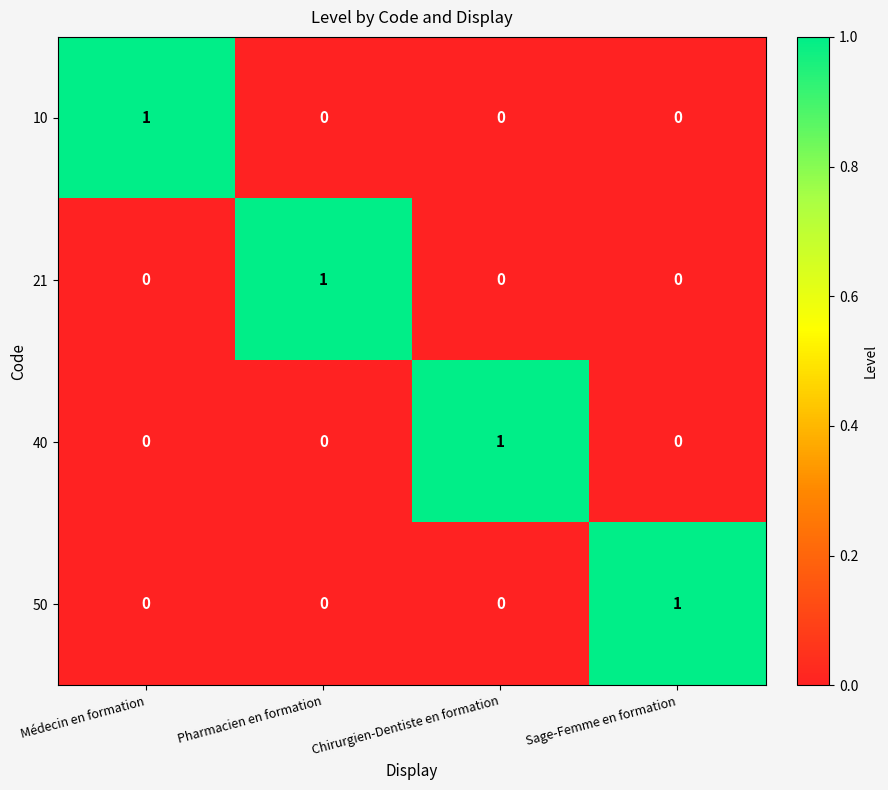

Reading left to right, list all the values displayed in this chart.

10: Médecin en formation=1	Pharmacien en formation=0	Chirurgien-Dentiste en formation=0	Sage-Femme en formation=0
21: Médecin en formation=0	Pharmacien en formation=1	Chirurgien-Dentiste en formation=0	Sage-Femme en formation=0
40: Médecin en formation=0	Pharmacien en formation=0	Chirurgien-Dentiste en formation=1	Sage-Femme en formation=0
50: Médecin en formation=0	Pharmacien en formation=0	Chirurgien-Dentiste en formation=0	Sage-Femme en formation=1